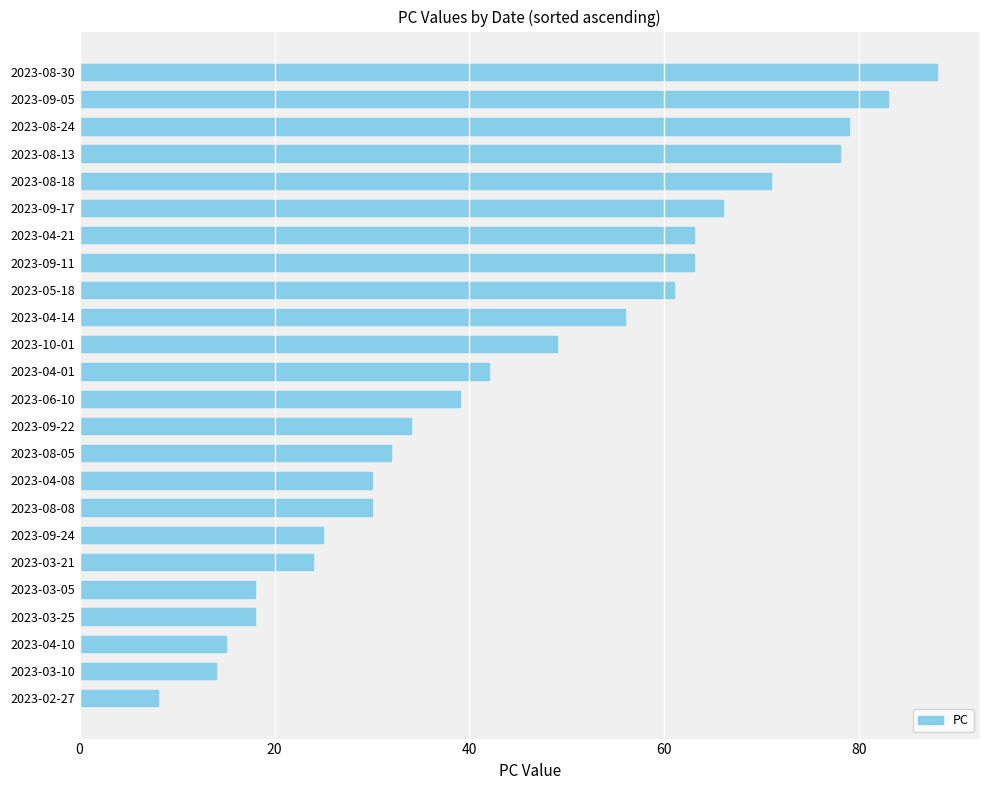

Which has a higher value, 2023-08-05 or 2023-09-24?

2023-08-05